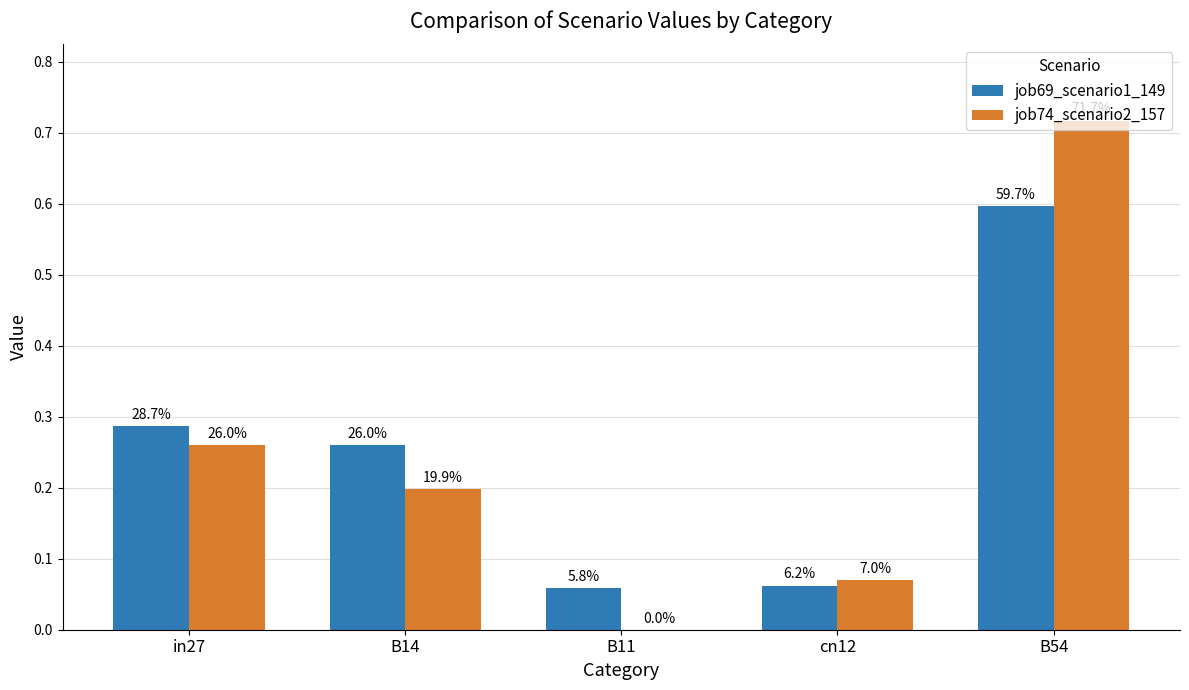

Does the chart contain stacked bars?

No